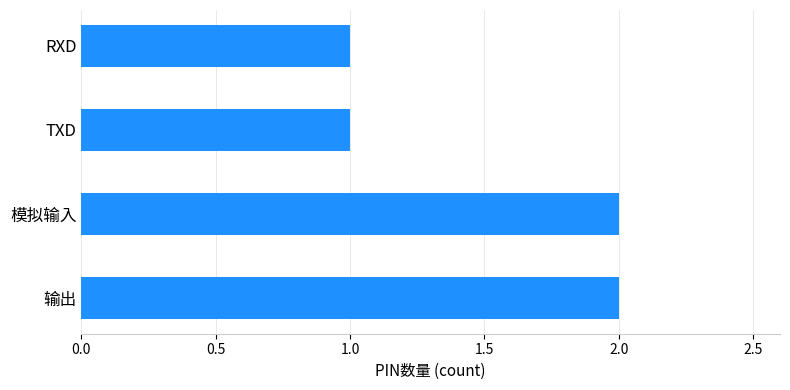

Reading top to bottom, list all the values displayed in this chart.

1	1	2	2